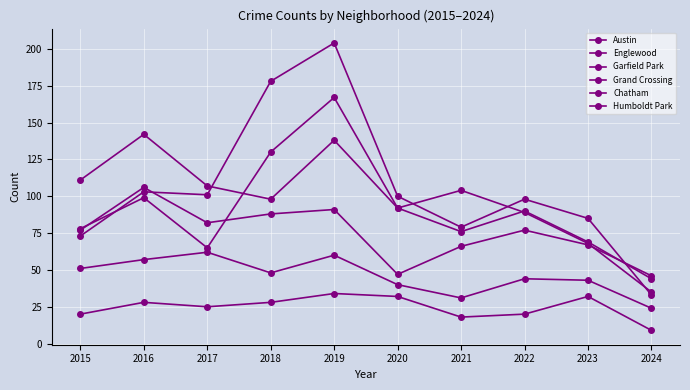

What is the sum of all Grand Crossing values?

747